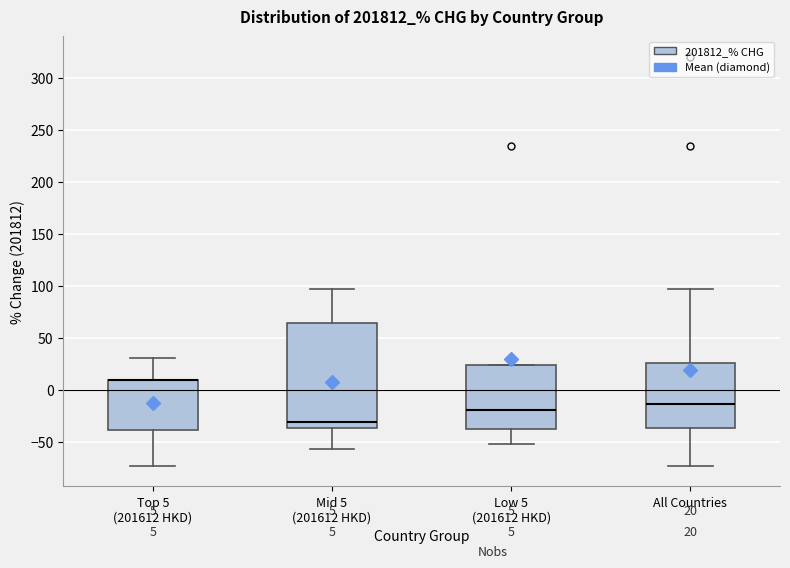

Comparing the boxes themselves (not the whiskers), which one is the tallest?

Mid 5 (201612 HKD)